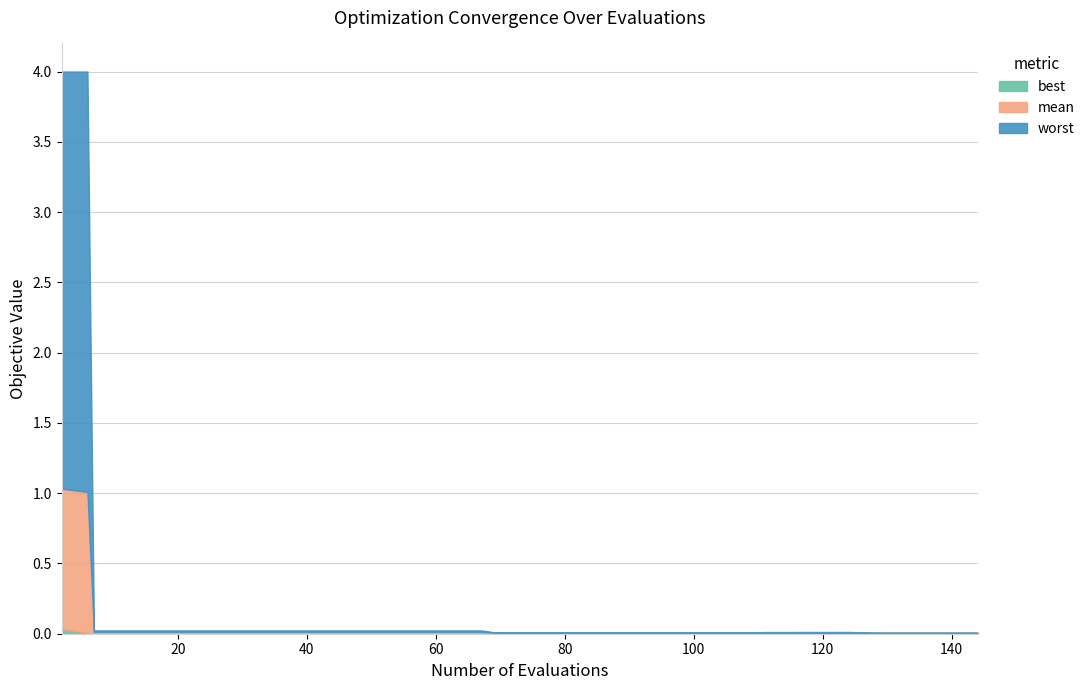

Is it true that worst equals 0.0 at 10?

False